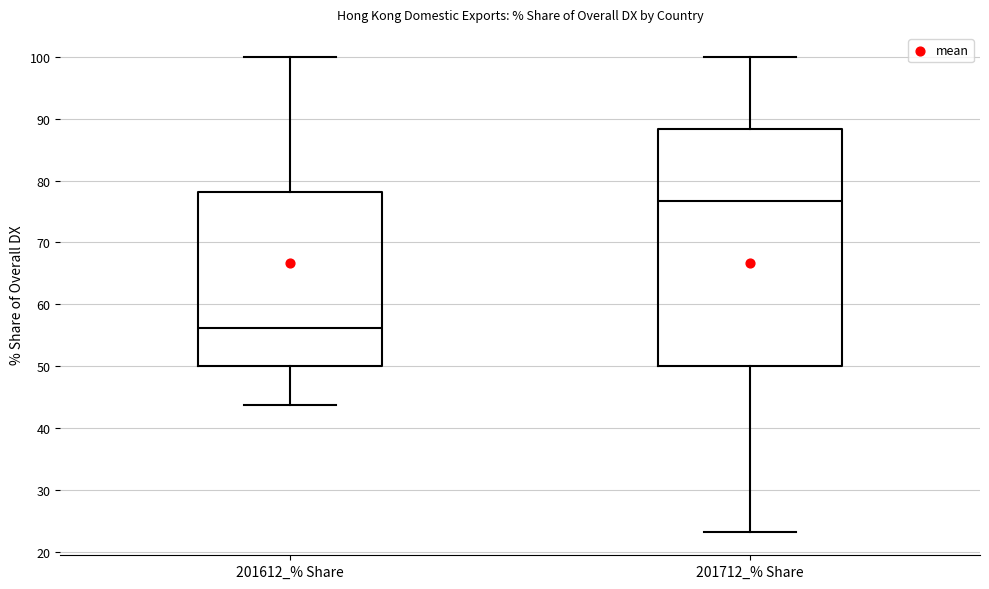

Which box has the highest median line?

201712_% Share